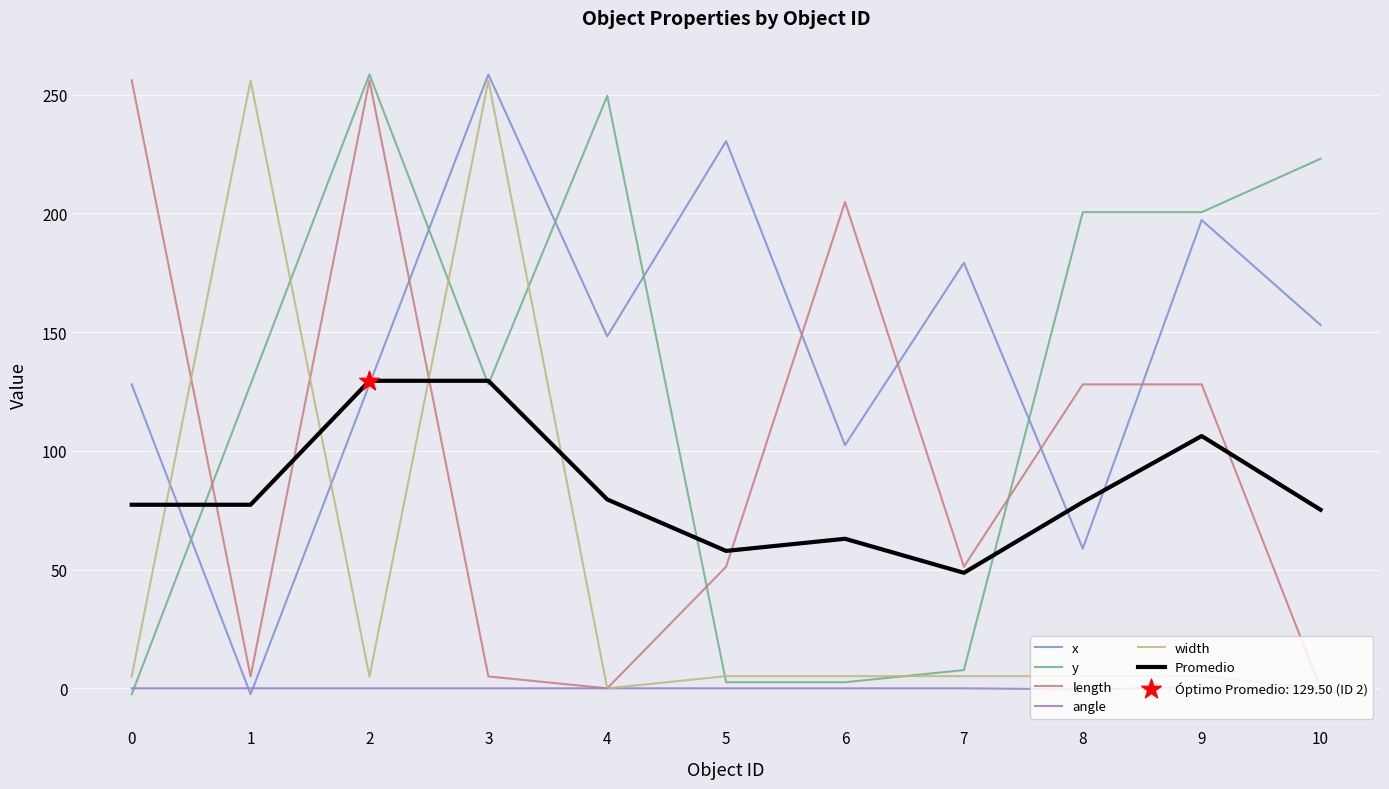

Which series has the largest total across all categories?

x